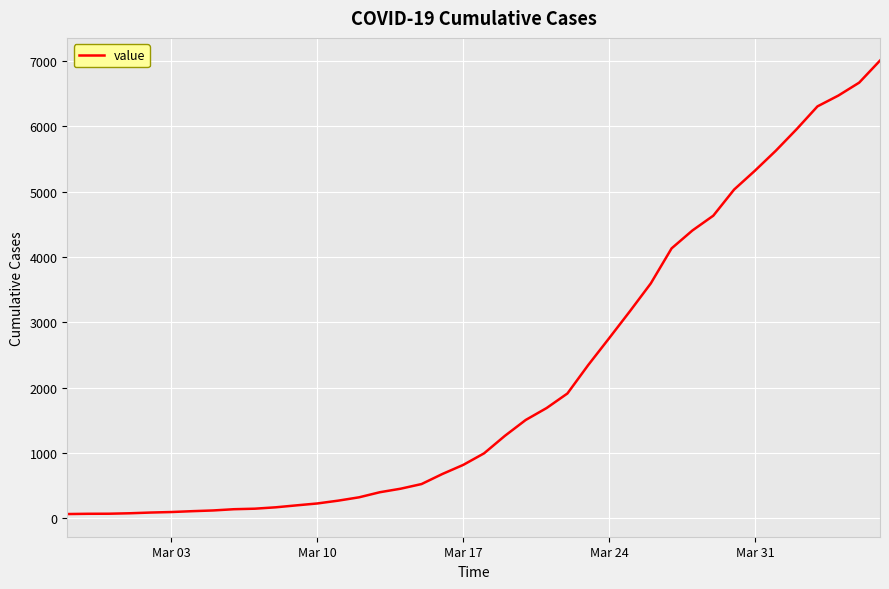

What is the greatest value displayed?

7004